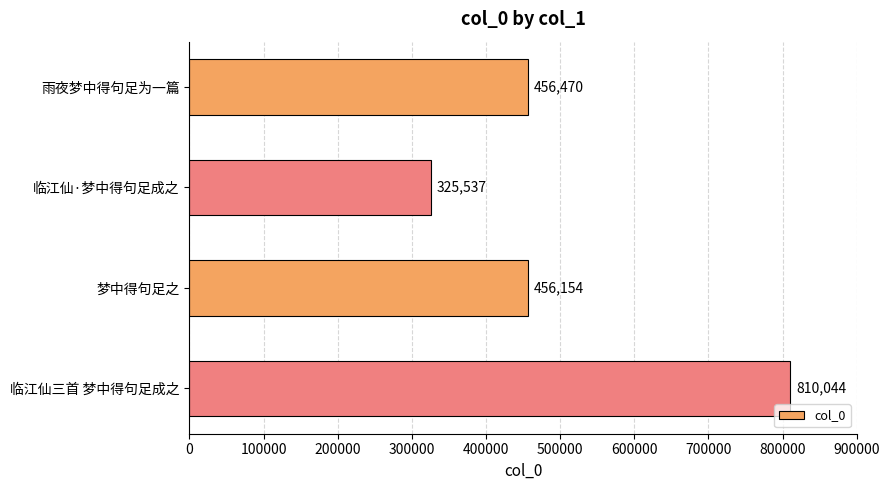

What is the change in value from 梦中得句足之 to 临江仙三首 梦中得句足成之?

+353890